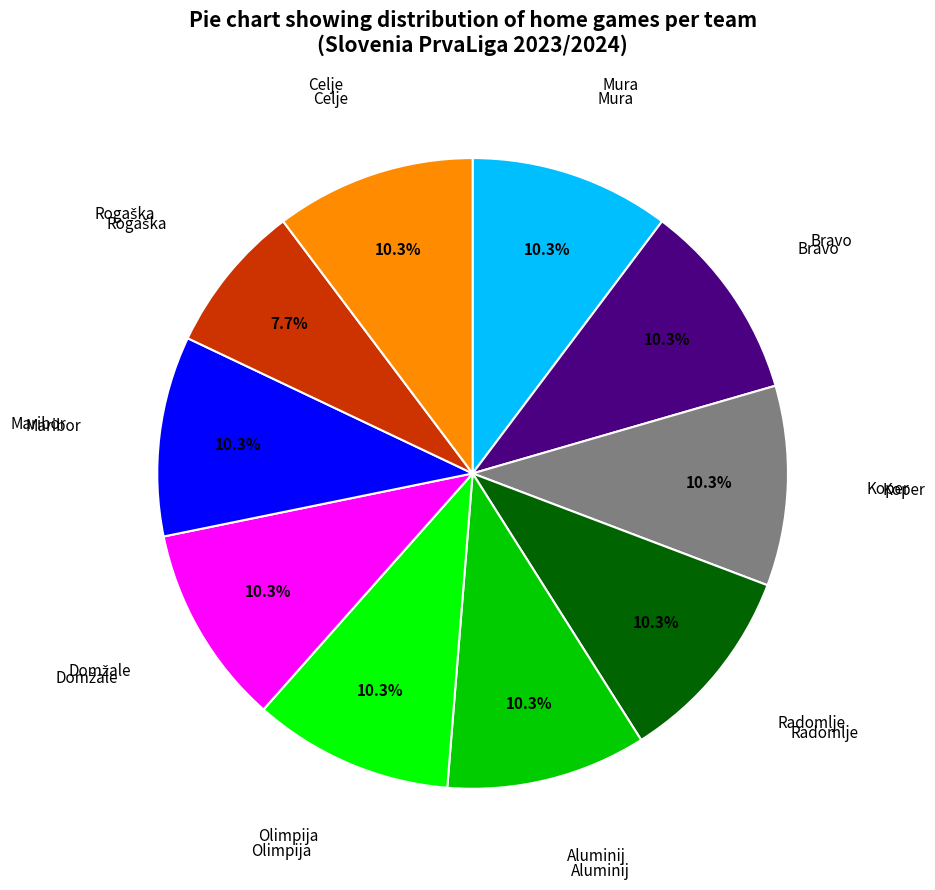

To the nearest percent, what is the average slice percentage?

10%